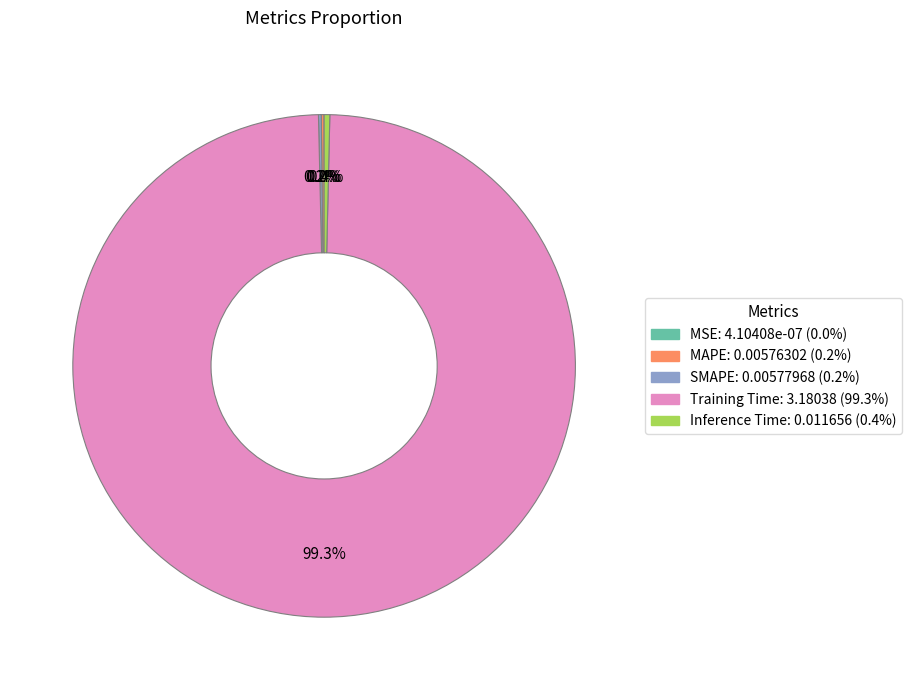

The Inference Time slice represents 0% of the pie. True or false?

True